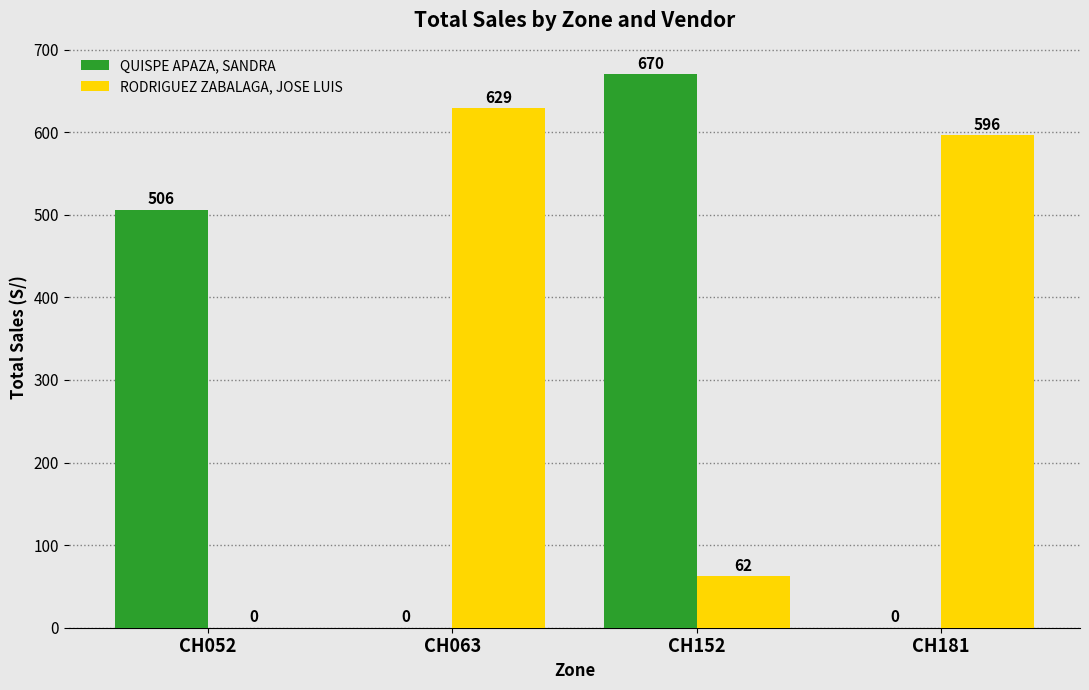

Is the value of RODRIGUEZ ZABALAGA, JOSE LUIS at CH181 greater than the value of QUISPE APAZA, SANDRA at CH152?

No